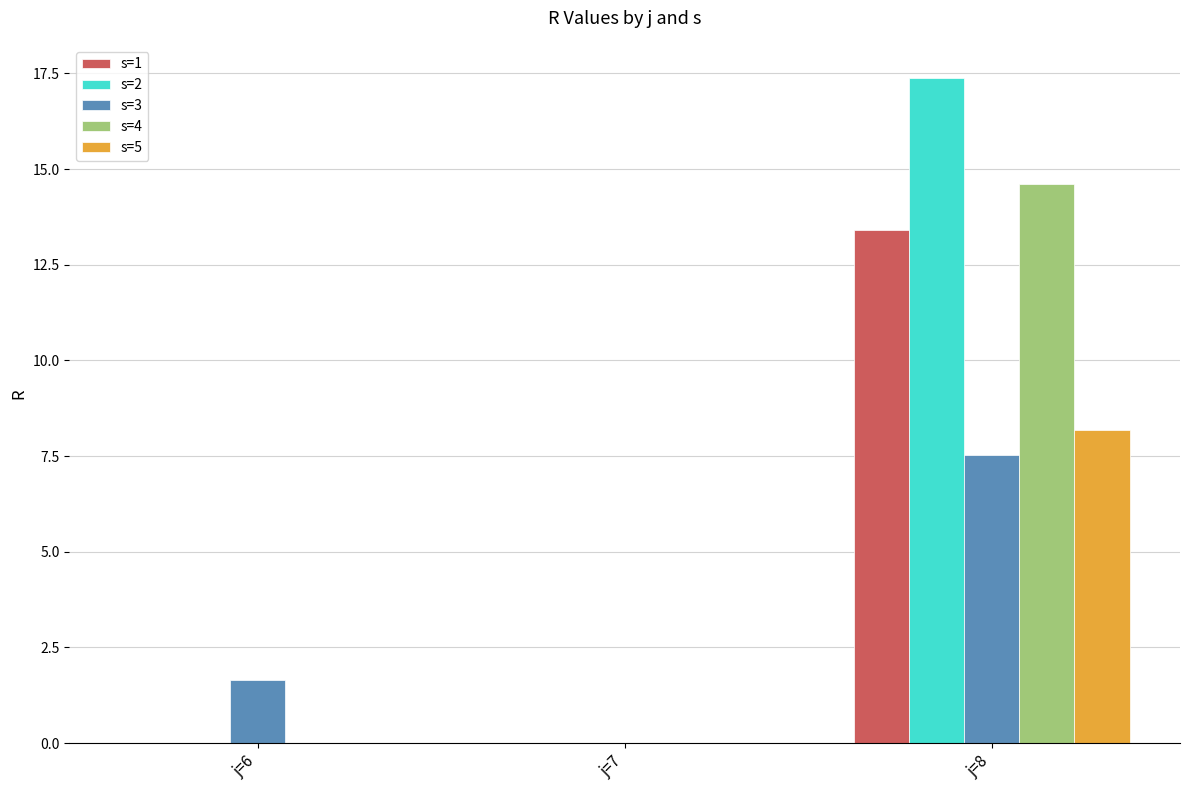

Is it true that s=4 equals 7.2 at j=6?

False